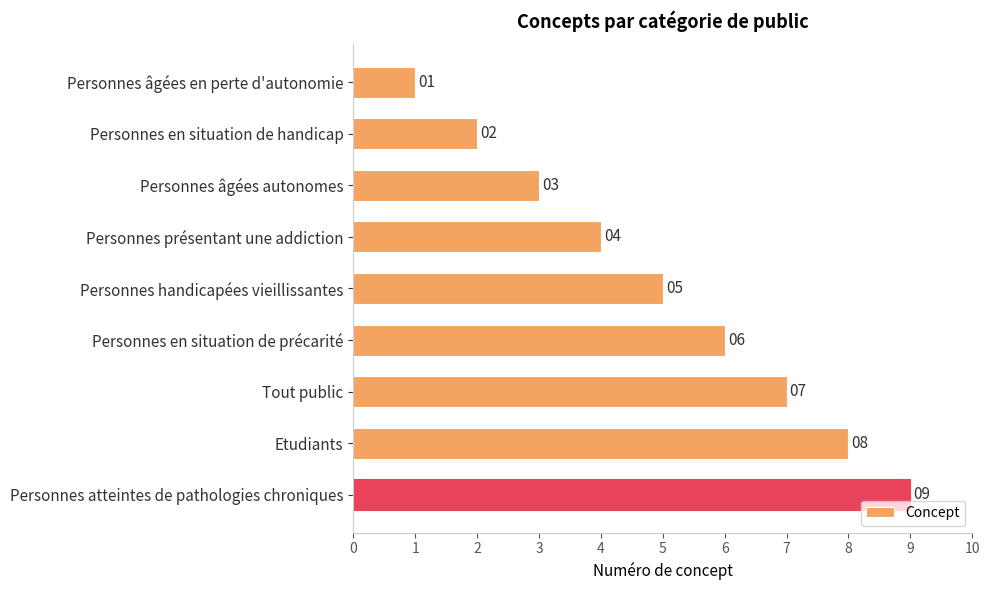

List the labels in order of value, smallest first.

Personnes âgées en perte d'autonomie, Personnes en situation de handicap, Personnes âgées autonomes, Personnes présentant une addiction, Personnes handicapées vieillissantes, Personnes en situation de précarité, Tout public, Etudiants, Personnes atteintes de pathologies chroniques